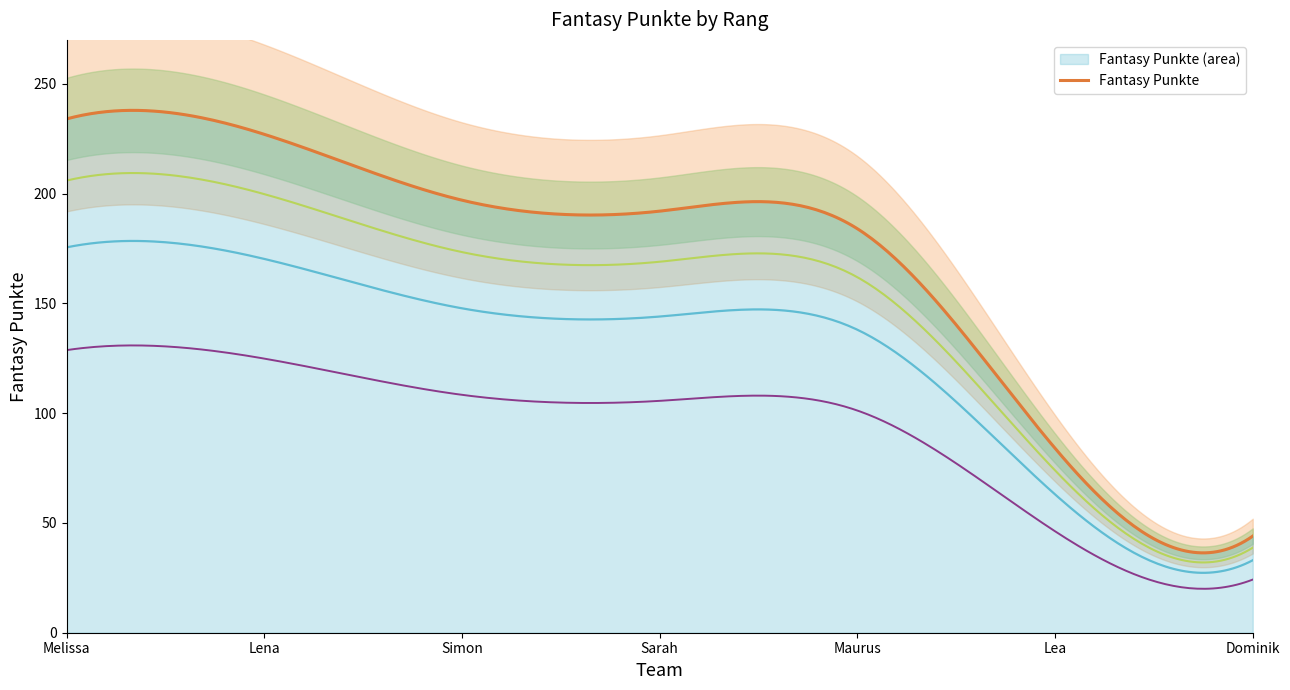

What is the change in value from Lea to Dominik?

-40